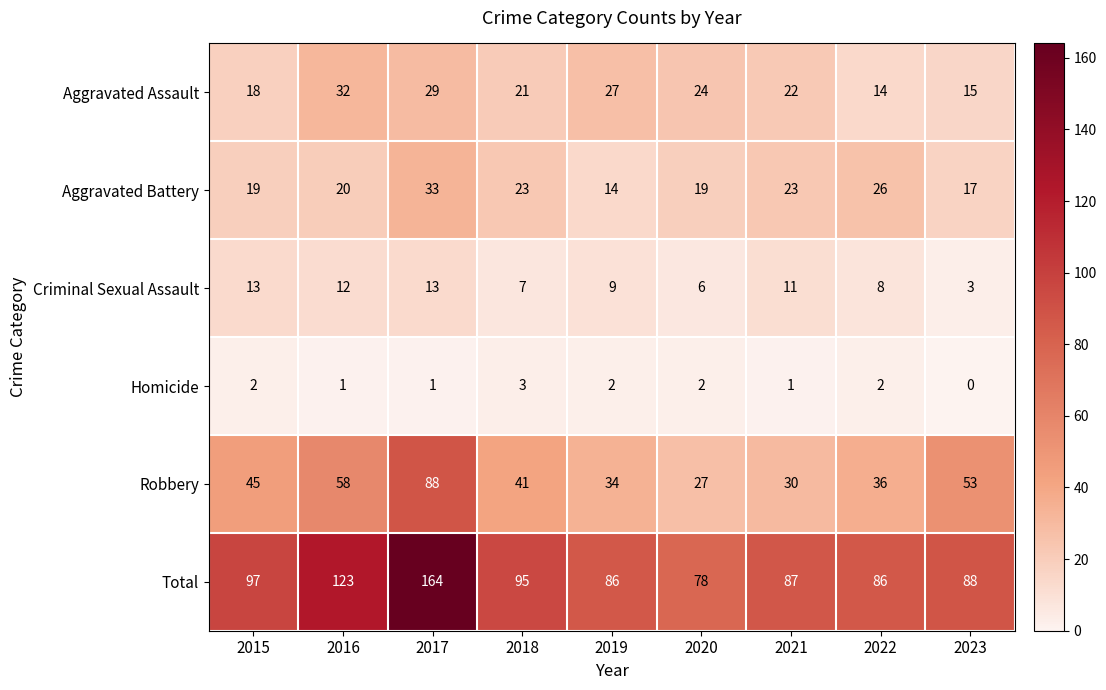

At how many categories does at least one series exceed 80?

8